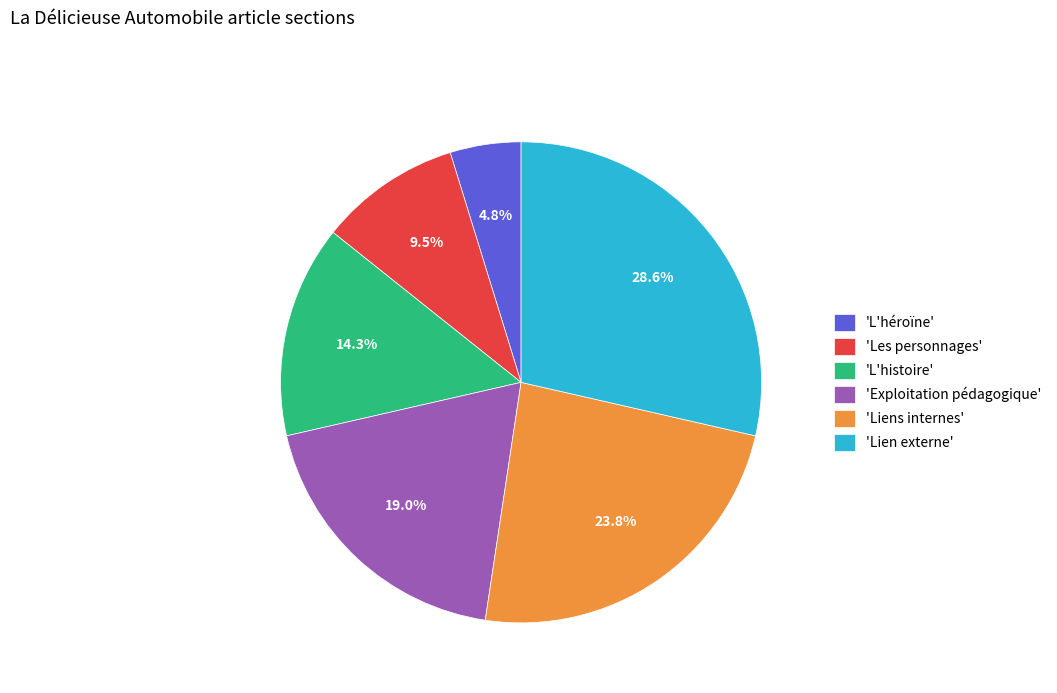

What is the total percentage of 'Lien externe' and 'Les personnages'?

38.1%